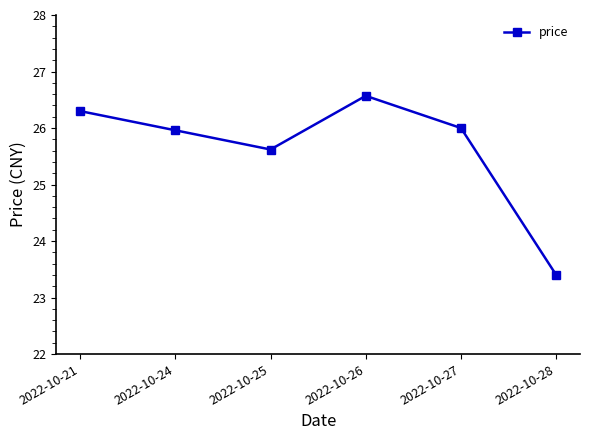

What is the difference between the values at 2022-10-27 and 2022-10-28?

2.6